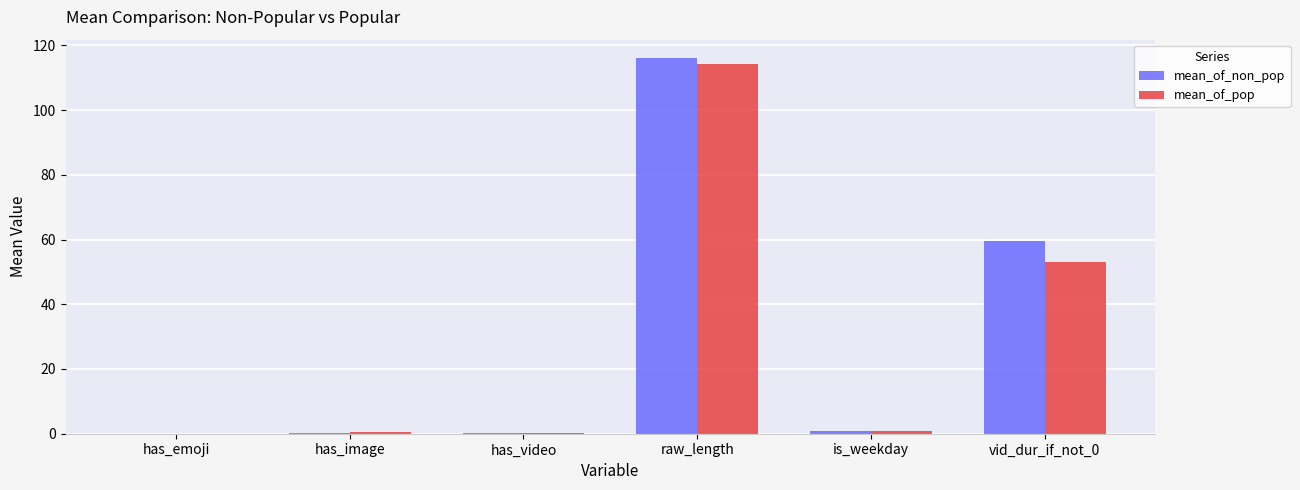

Which category has the highest value across all series?

raw_length